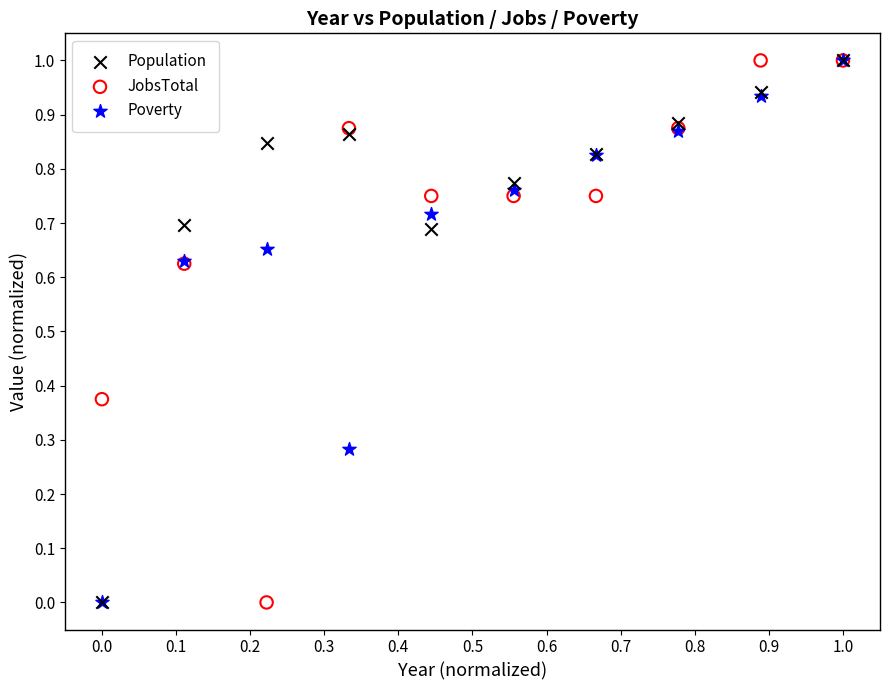

What are all the series names shown in the legend?

Population, JobsTotal, Poverty